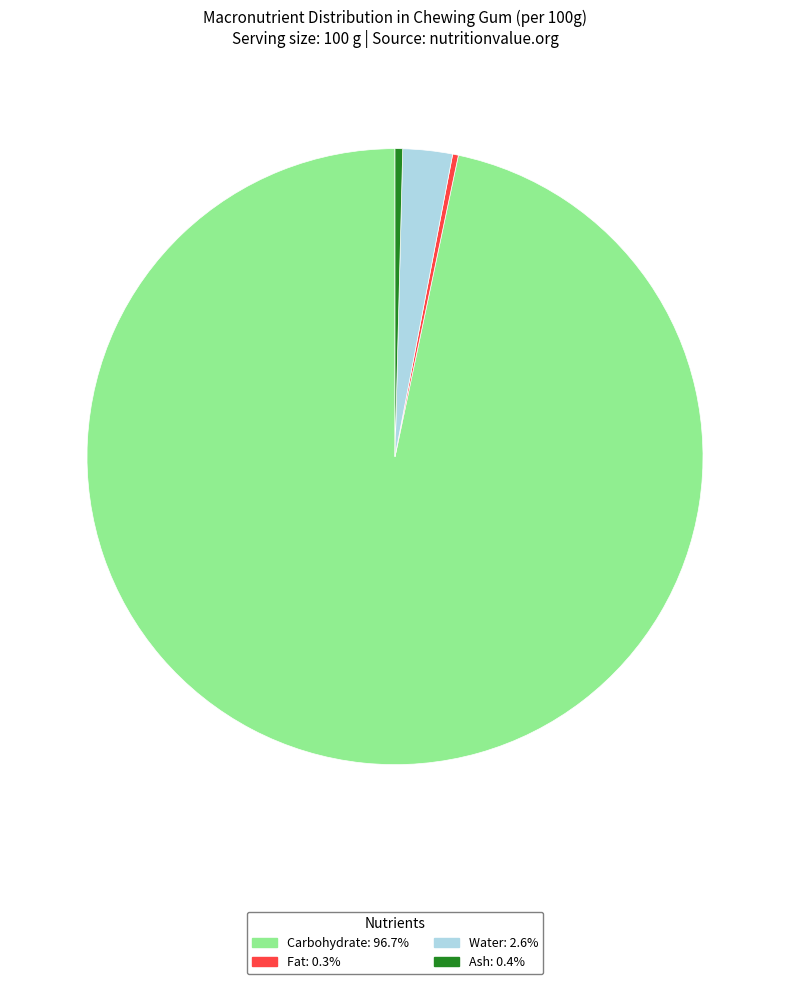

Is there any slice that represents more than half of the pie?

Yes